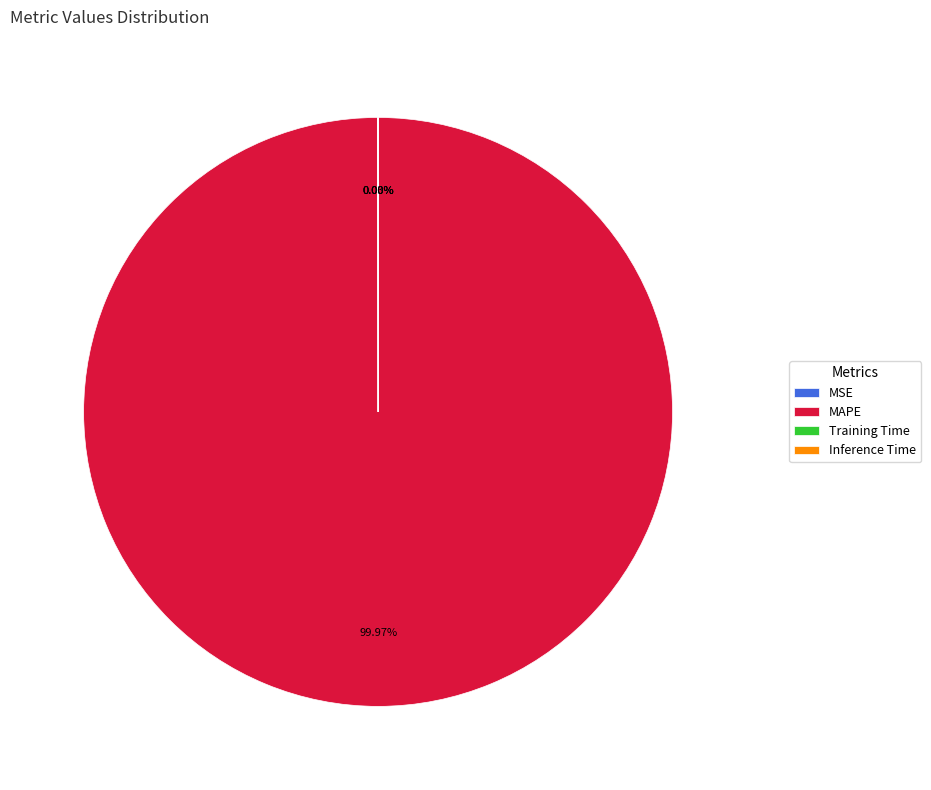

Which slice represents more than half of the pie?

MAPE